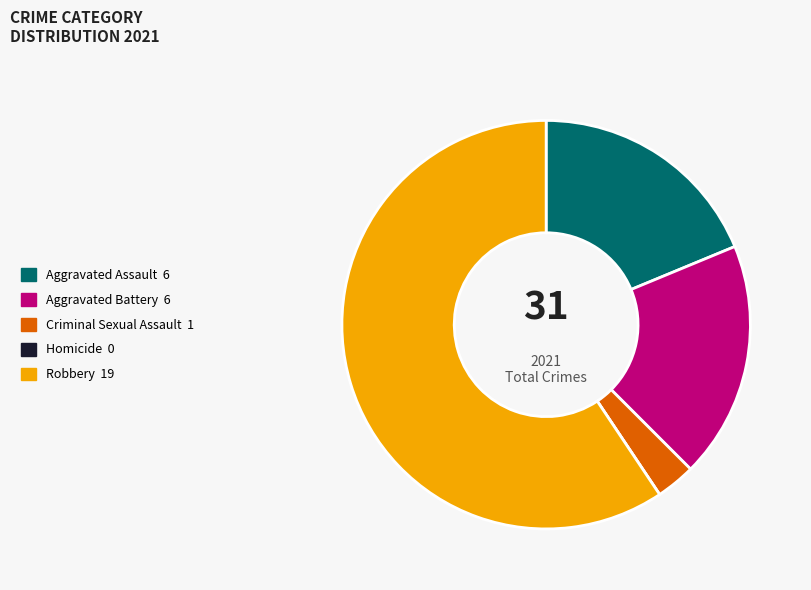

Do Aggravated Battery and Robbery together represent more than half of the pie?

Yes